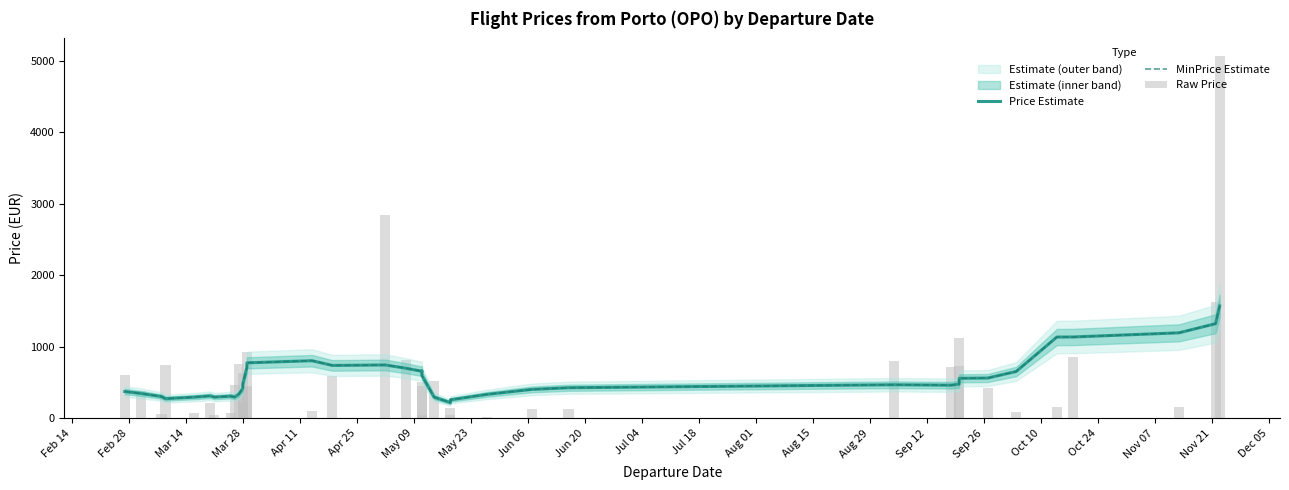

What is the value of the Price Estimate bar at the 10th from the left?

337.7